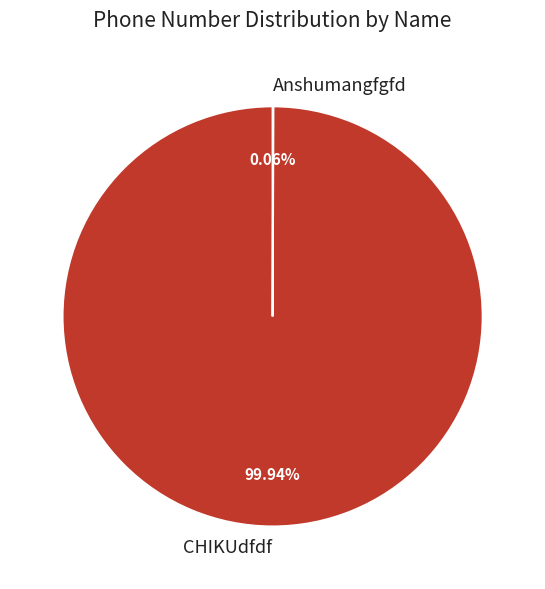

What is the largest slice in the pie chart?

CHIKUdfdf